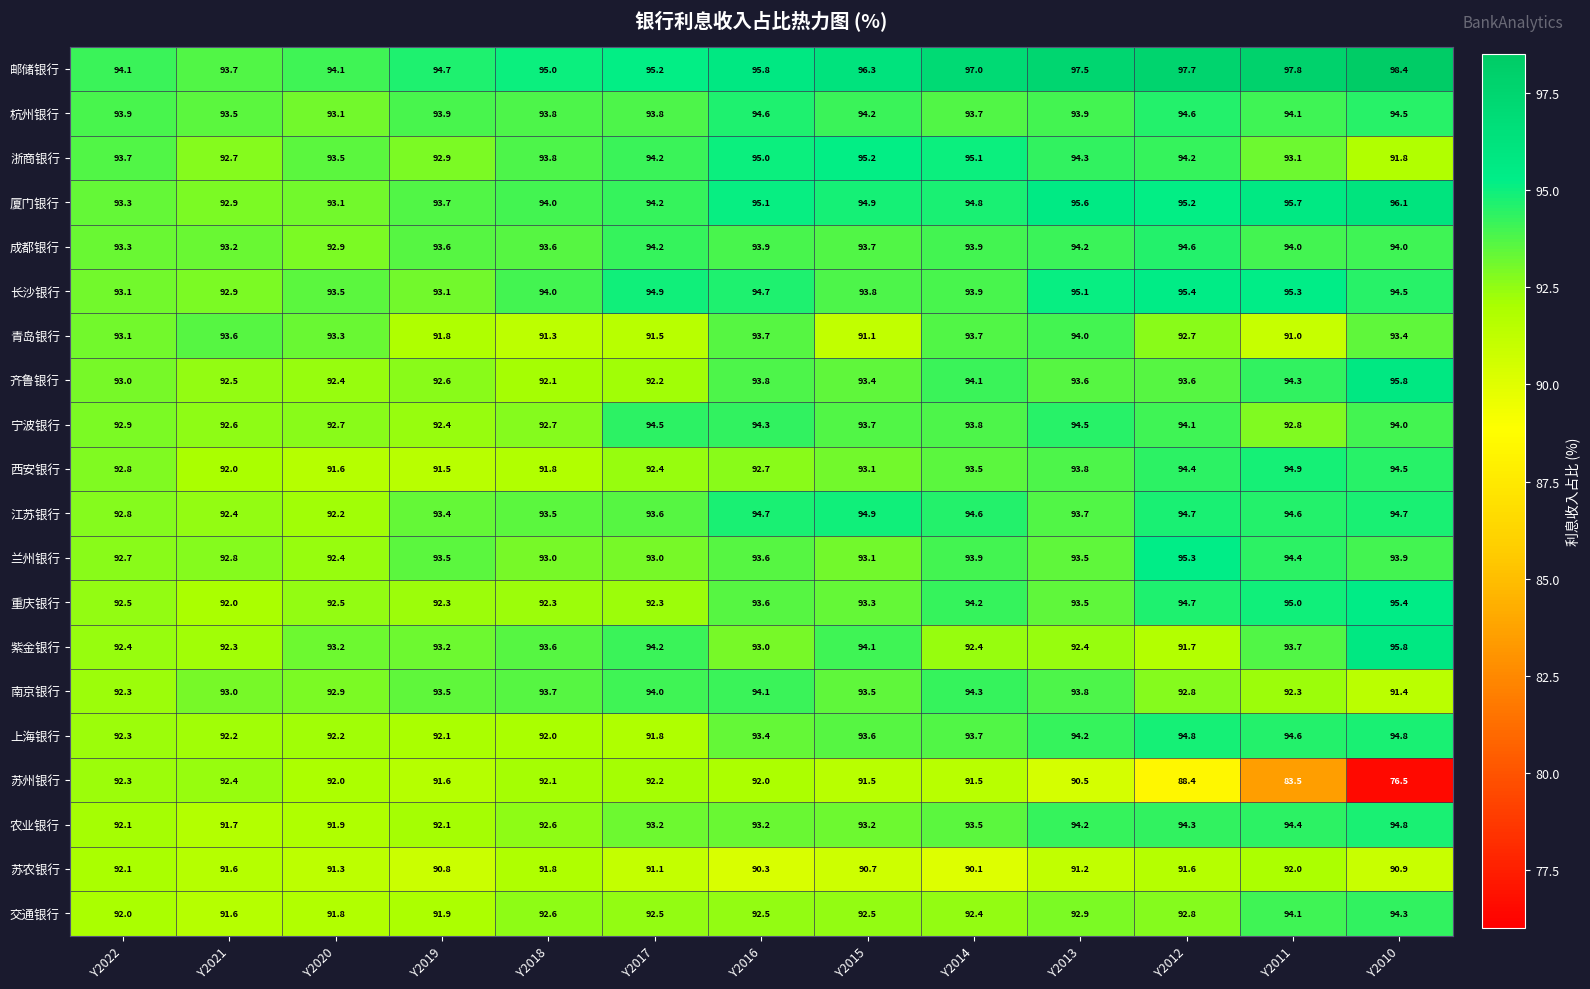

What is the total value across all series at Y2014?

1874.1